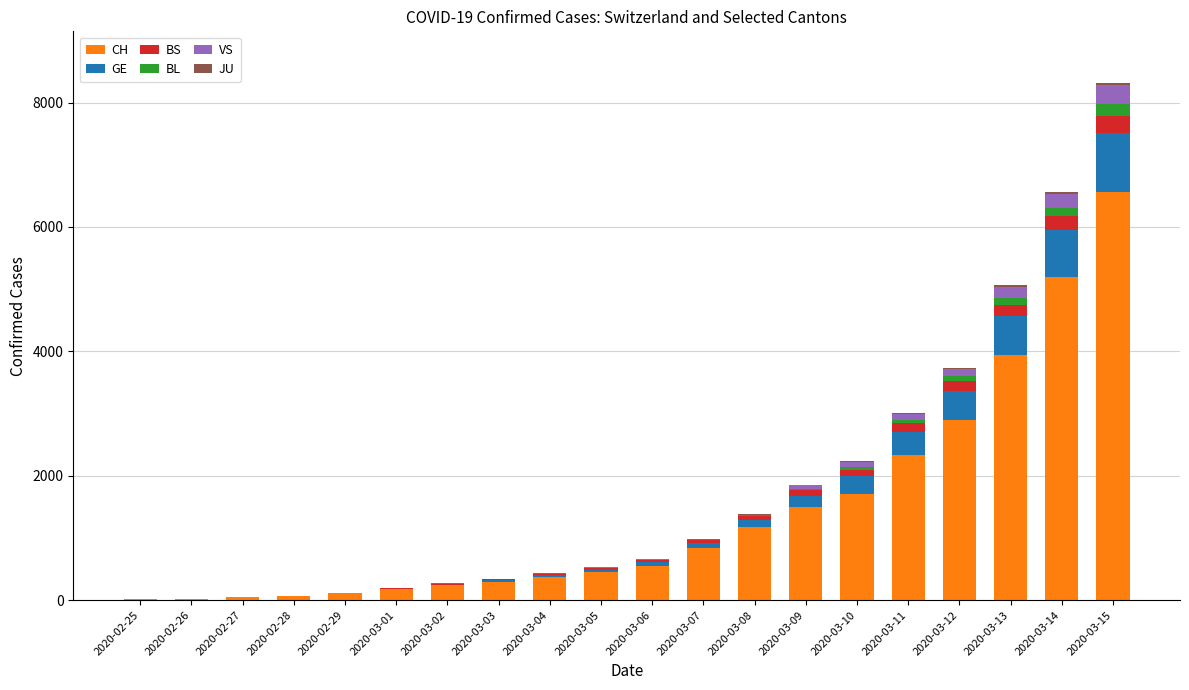

Where is CH nearest to the value 3283?

2020-03-12